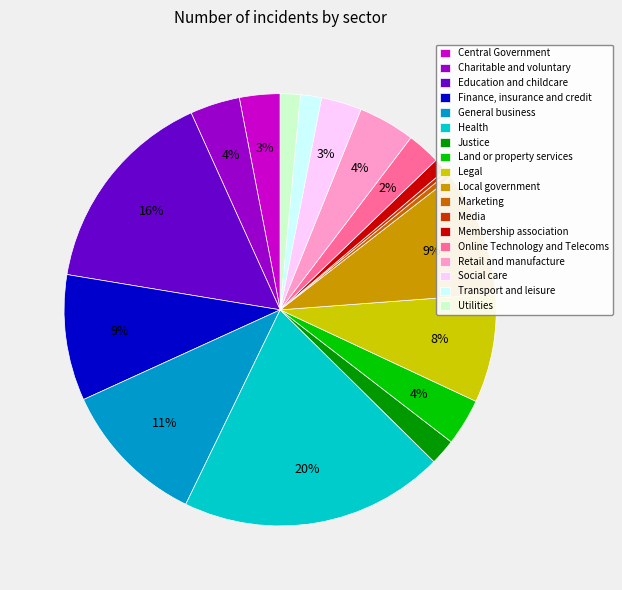

To the nearest percent, what portion does Education and childcare represent?

16%